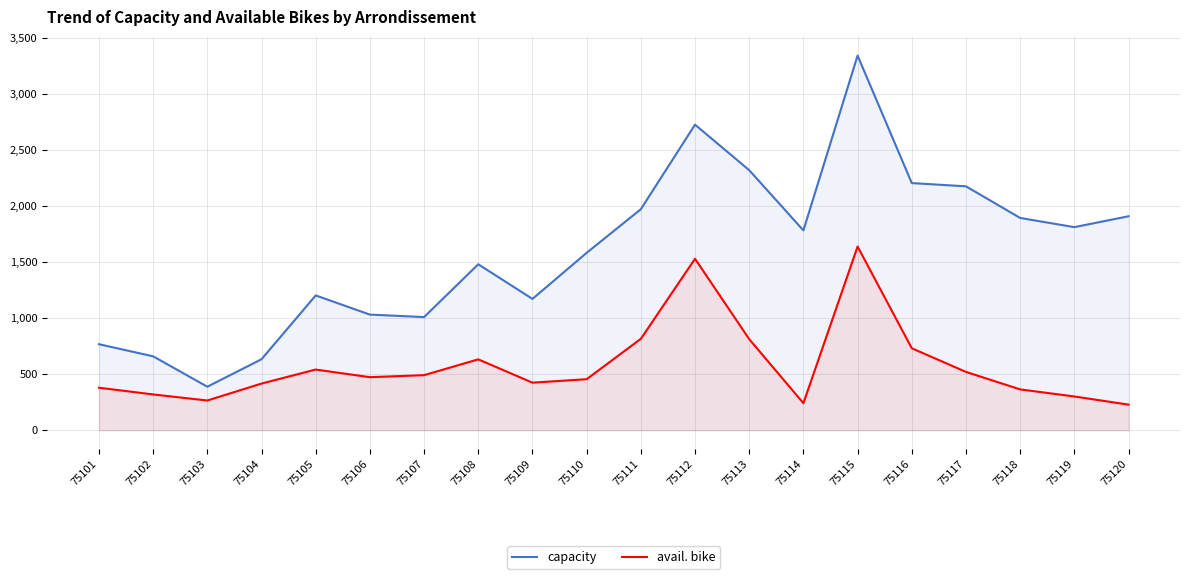

What are all the series names shown in the legend?

capacity, avail. bike